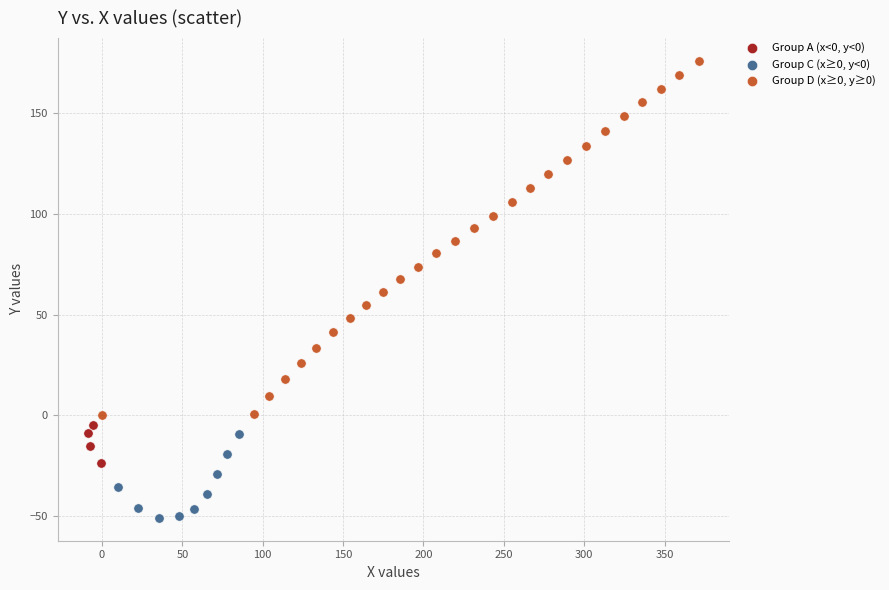

Which series has the widest spread of Y values?

Group D (x≥0, y≥0)